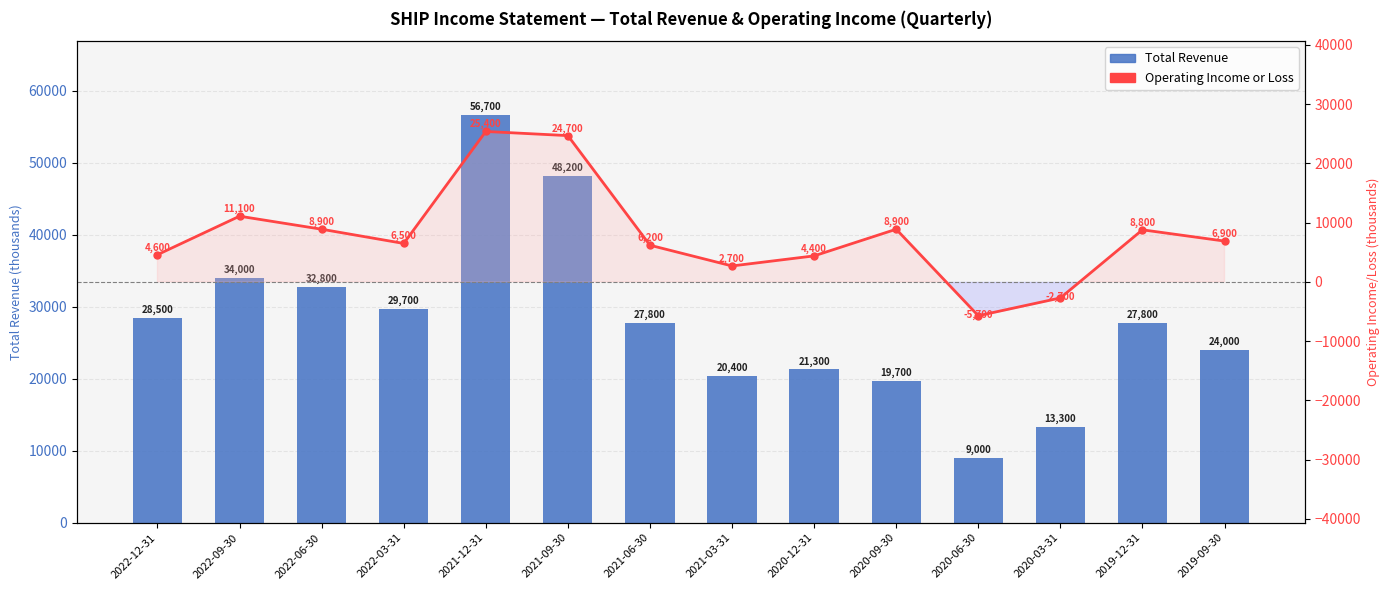

The value of Total Revenue at 2020-09-30 is 35263. True or false?

False